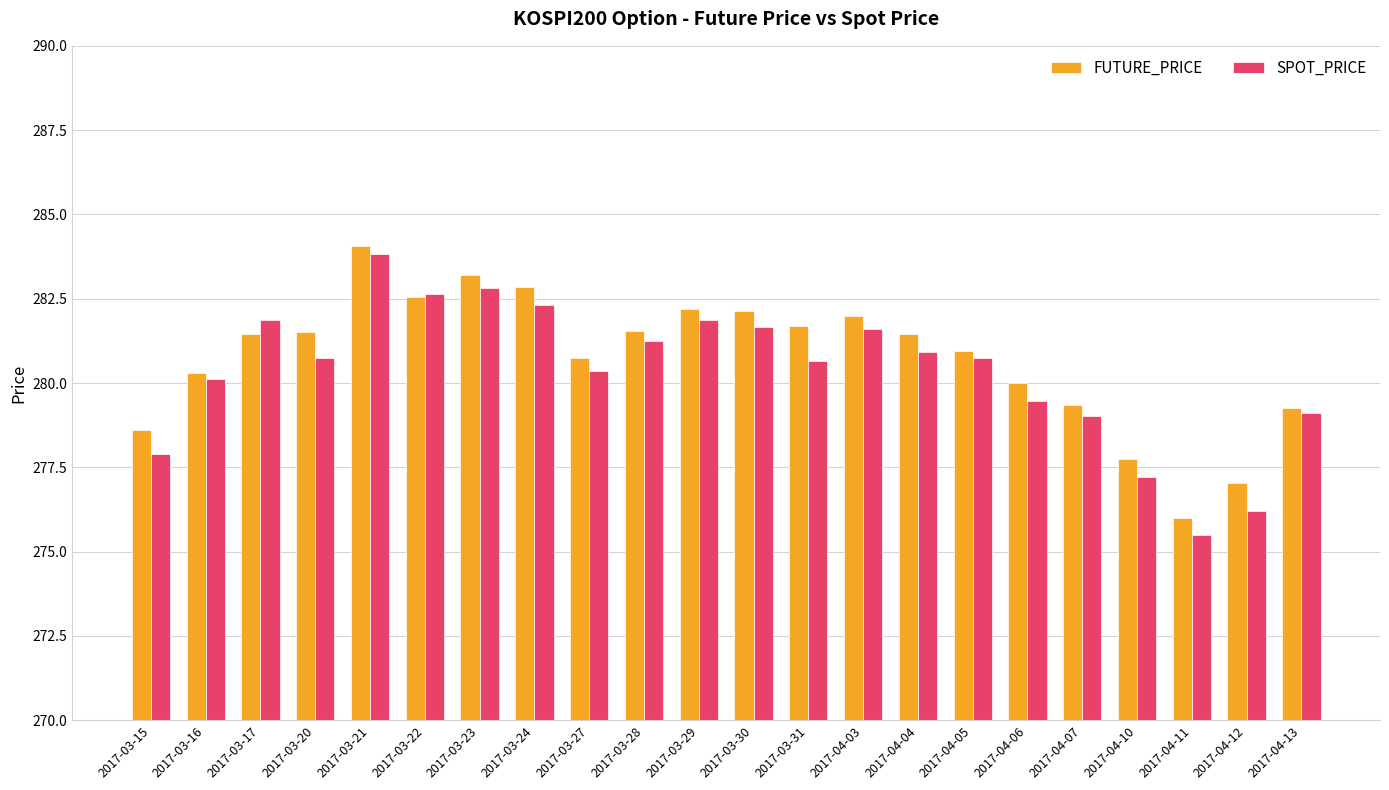

At which label does SPOT_PRICE reach its peak?

2017-03-21